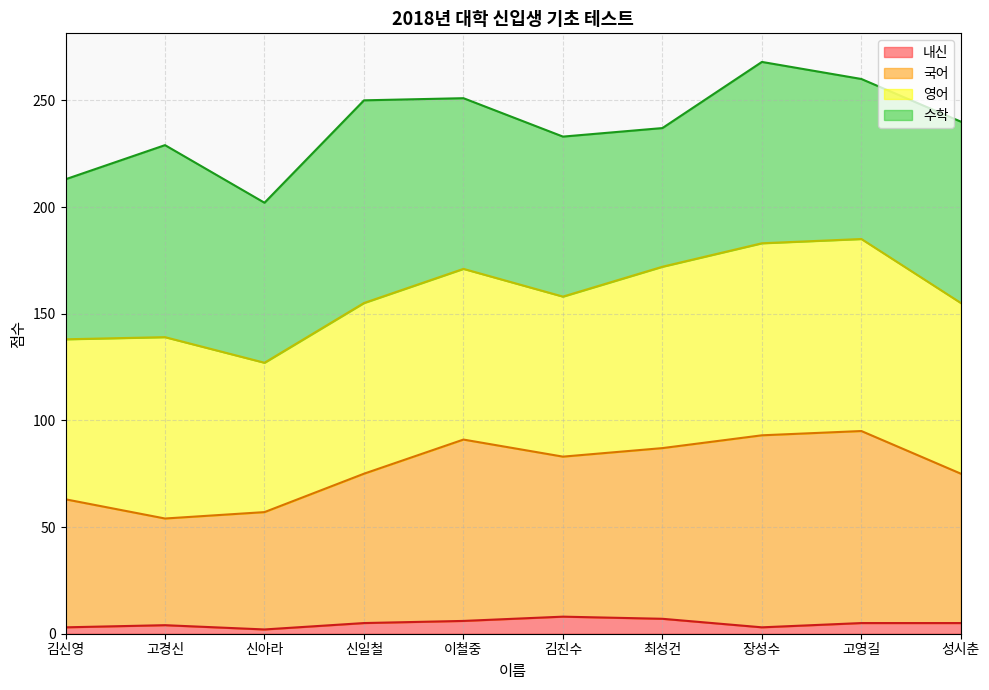

What are all the series names shown in the legend?

내신, 국어, 영어, 수학